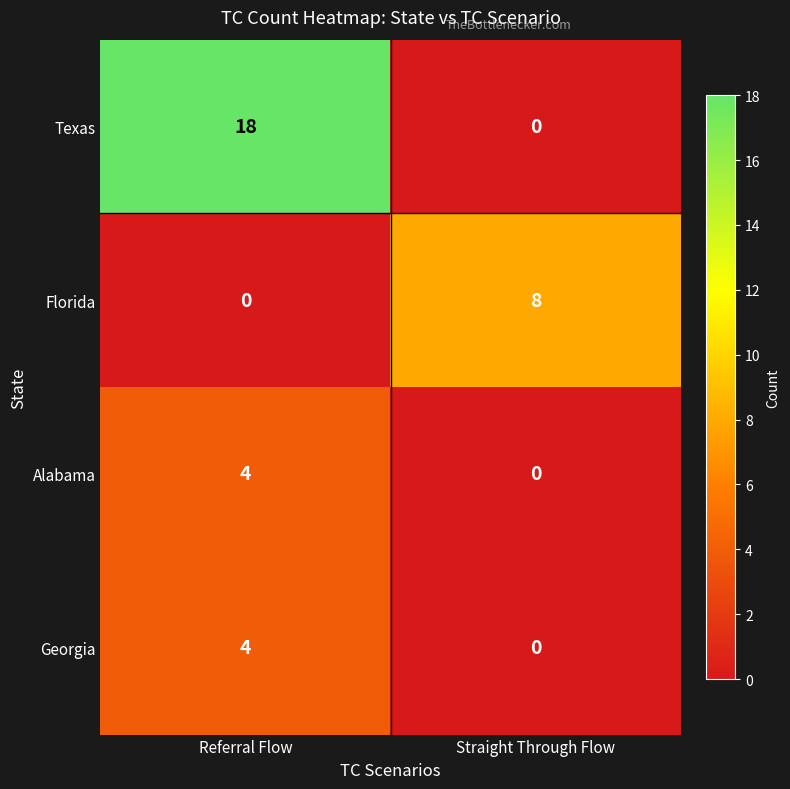

Between Referral Flow and Straight Through Flow, which series saw the biggest shift?

Texas